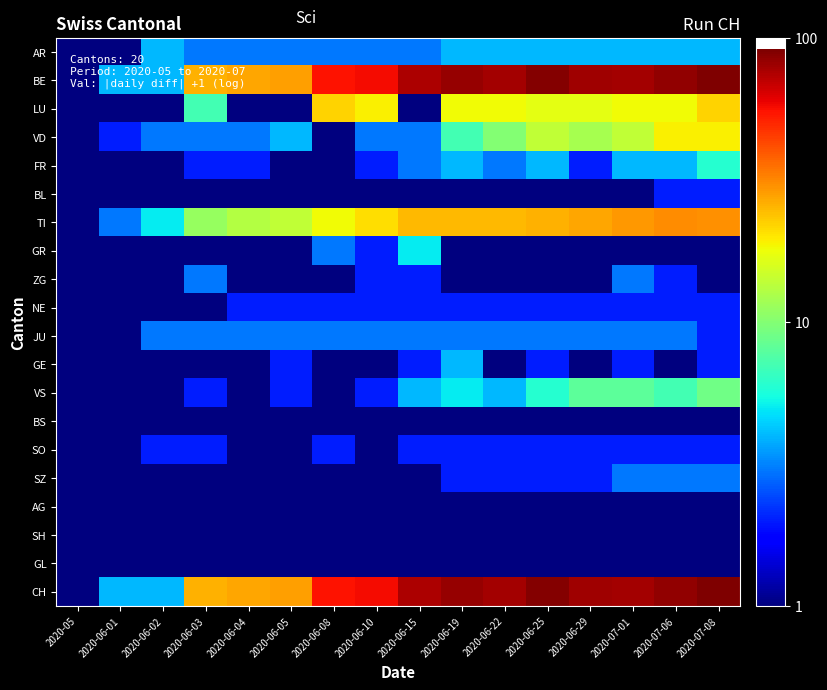

Reading right to left, transcribe all the data shown in this chart.

AR: 2020-07-08=4	2020-07-06=4	2020-07-01=4	2020-06-29=4	2020-06-25=4	2020-06-22=4	2020-06-19=4	2020-06-15=3	2020-06-10=3	2020-06-08=3	2020-06-05=3	2020-06-04=3	2020-06-03=3	2020-06-02=4	2020-06-01=1	2020-05=1
BE: 2020-07-08=91	2020-07-06=84	2020-07-01=78	2020-06-29=80	2020-06-25=88	2020-06-22=79	2020-06-19=82	2020-06-15=76	2020-06-10=57	2020-06-08=55	2020-06-05=28	2020-06-04=27	2020-06-03=26	2020-06-02=4	2020-06-01=4	2020-05=1
LU: 2020-07-08=22	2020-07-06=18	2020-07-01=18	2020-06-29=17	2020-06-25=17	2020-06-22=18	2020-06-19=18	2020-06-15=1	2020-06-10=19	2020-06-08=22	2020-06-05=1	2020-06-04=1	2020-06-03=7	2020-06-02=1	2020-06-01=1	2020-05=1
VD: 2020-07-08=19	2020-07-06=19	2020-07-01=14	2020-06-29=12	2020-06-25=14	2020-06-22=10	2020-06-19=7	2020-06-15=3	2020-06-10=3	2020-06-08=1	2020-06-05=4	2020-06-04=3	2020-06-03=3	2020-06-02=3	2020-06-01=2	2020-05=1
FR: 2020-07-08=6	2020-07-06=4	2020-07-01=4	2020-06-29=2	2020-06-25=4	2020-06-22=3	2020-06-19=4	2020-06-15=3	2020-06-10=2	2020-06-08=1	2020-06-05=1	2020-06-04=2	2020-06-03=2	2020-06-02=1	2020-06-01=1	2020-05=1
BL: 2020-07-08=2	2020-07-06=2	2020-07-01=1	2020-06-29=1	2020-06-25=1	2020-06-22=1	2020-06-19=1	2020-06-15=1	2020-06-10=1	2020-06-08=1	2020-06-05=1	2020-06-04=1	2020-06-03=1	2020-06-02=1	2020-06-01=1	2020-05=1
TI: 2020-07-08=30	2020-07-06=31	2020-07-01=29	2020-06-29=27	2020-06-25=26	2020-06-22=25	2020-06-19=25	2020-06-15=25	2020-06-10=21	2020-06-08=18	2020-06-05=14	2020-06-04=13	2020-06-03=11	2020-06-02=5	2020-06-01=3	2020-05=1
GR: 2020-07-08=1	2020-07-06=1	2020-07-01=1	2020-06-29=1	2020-06-25=1	2020-06-22=1	2020-06-19=1	2020-06-15=5	2020-06-10=2	2020-06-08=3	2020-06-05=1	2020-06-04=1	2020-06-03=1	2020-06-02=1	2020-06-01=1	2020-05=1
ZG: 2020-07-08=1	2020-07-06=2	2020-07-01=3	2020-06-29=1	2020-06-25=1	2020-06-22=1	2020-06-19=1	2020-06-15=2	2020-06-10=2	2020-06-08=1	2020-06-05=1	2020-06-04=1	2020-06-03=3	2020-06-02=1	2020-06-01=1	2020-05=1
NE: 2020-07-08=2	2020-07-06=2	2020-07-01=2	2020-06-29=2	2020-06-25=2	2020-06-22=2	2020-06-19=2	2020-06-15=2	2020-06-10=2	2020-06-08=2	2020-06-05=2	2020-06-04=2	2020-06-03=1	2020-06-02=1	2020-06-01=1	2020-05=1
JU: 2020-07-08=2	2020-07-06=3	2020-07-01=3	2020-06-29=3	2020-06-25=3	2020-06-22=3	2020-06-19=3	2020-06-15=3	2020-06-10=3	2020-06-08=3	2020-06-05=3	2020-06-04=3	2020-06-03=3	2020-06-02=3	2020-06-01=1	2020-05=1
GE: 2020-07-08=2	2020-07-06=1	2020-07-01=2	2020-06-29=1	2020-06-25=2	2020-06-22=1	2020-06-19=4	2020-06-15=2	2020-06-10=1	2020-06-08=1	2020-06-05=2	2020-06-04=1	2020-06-03=1	2020-06-02=1	2020-06-01=1	2020-05=1
VS: 2020-07-08=9	2020-07-06=7	2020-07-01=8	2020-06-29=8	2020-06-25=6	2020-06-22=4	2020-06-19=5	2020-06-15=4	2020-06-10=2	2020-06-08=1	2020-06-05=2	2020-06-04=1	2020-06-03=2	2020-06-02=1	2020-06-01=1	2020-05=1
BS: 2020-07-08=1	2020-07-06=1	2020-07-01=1	2020-06-29=1	2020-06-25=1	2020-06-22=1	2020-06-19=1	2020-06-15=1	2020-06-10=1	2020-06-08=1	2020-06-05=1	2020-06-04=1	2020-06-03=1	2020-06-02=1	2020-06-01=1	2020-05=1
SO: 2020-07-08=2	2020-07-06=2	2020-07-01=2	2020-06-29=2	2020-06-25=2	2020-06-22=2	2020-06-19=2	2020-06-15=2	2020-06-10=1	2020-06-08=2	2020-06-05=1	2020-06-04=1	2020-06-03=2	2020-06-02=2	2020-06-01=1	2020-05=1
SZ: 2020-07-08=3	2020-07-06=3	2020-07-01=3	2020-06-29=2	2020-06-25=2	2020-06-22=2	2020-06-19=2	2020-06-15=1	2020-06-10=1	2020-06-08=1	2020-06-05=1	2020-06-04=1	2020-06-03=1	2020-06-02=1	2020-06-01=1	2020-05=1
AG: 2020-07-08=1	2020-07-06=1	2020-07-01=1	2020-06-29=1	2020-06-25=1	2020-06-22=1	2020-06-19=1	2020-06-15=1	2020-06-10=1	2020-06-08=1	2020-06-05=1	2020-06-04=1	2020-06-03=1	2020-06-02=1	2020-06-01=1	2020-05=1
SH: 2020-07-08=1	2020-07-06=1	2020-07-01=1	2020-06-29=1	2020-06-25=1	2020-06-22=1	2020-06-19=1	2020-06-15=1	2020-06-10=1	2020-06-08=1	2020-06-05=1	2020-06-04=1	2020-06-03=1	2020-06-02=1	2020-06-01=1	2020-05=1
GL: 2020-07-08=1	2020-07-06=1	2020-07-01=1	2020-06-29=1	2020-06-25=1	2020-06-22=1	2020-06-19=1	2020-06-15=1	2020-06-10=1	2020-06-08=1	2020-06-05=1	2020-06-04=1	2020-06-03=1	2020-06-02=1	2020-06-01=1	2020-05=1
CH: 2020-07-08=91	2020-07-06=84	2020-07-01=78	2020-06-29=80	2020-06-25=88	2020-06-22=79	2020-06-19=82	2020-06-15=76	2020-06-10=57	2020-06-08=55	2020-06-05=28	2020-06-04=27	2020-06-03=26	2020-06-02=4	2020-06-01=4	2020-05=1